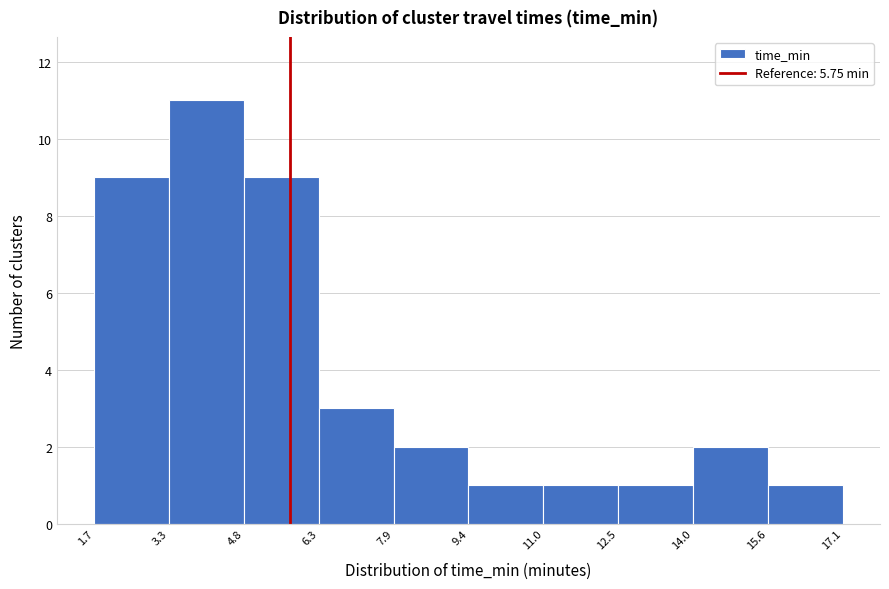

What is the height of the bar covering 7.9 to 9.4 on the x-axis? The values are not printed on the chart, so give them approximately, as read against the axis.

2